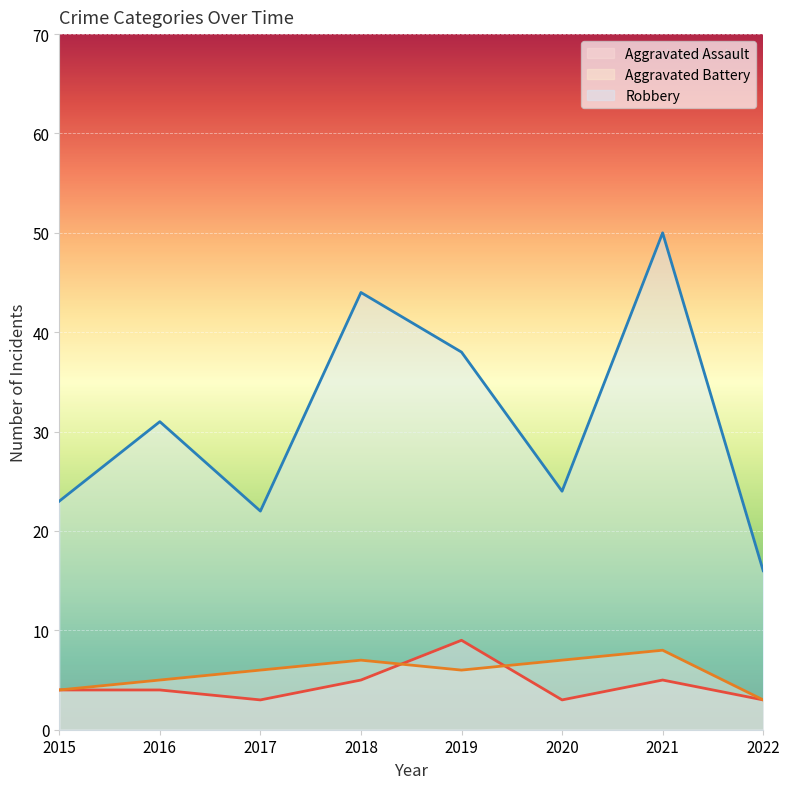

Between 2017 and 2019, which series saw the biggest shift?

Robbery